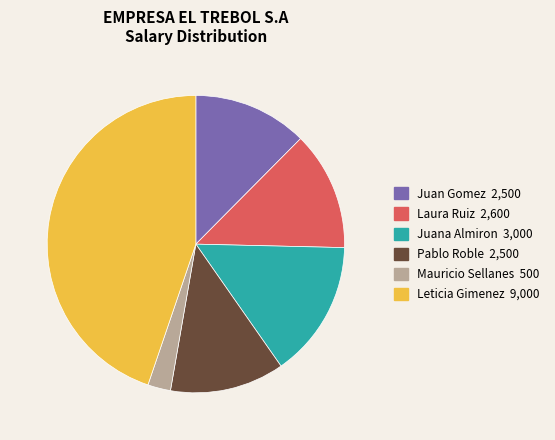

Is Juana Almiron the majority of the pie?

No